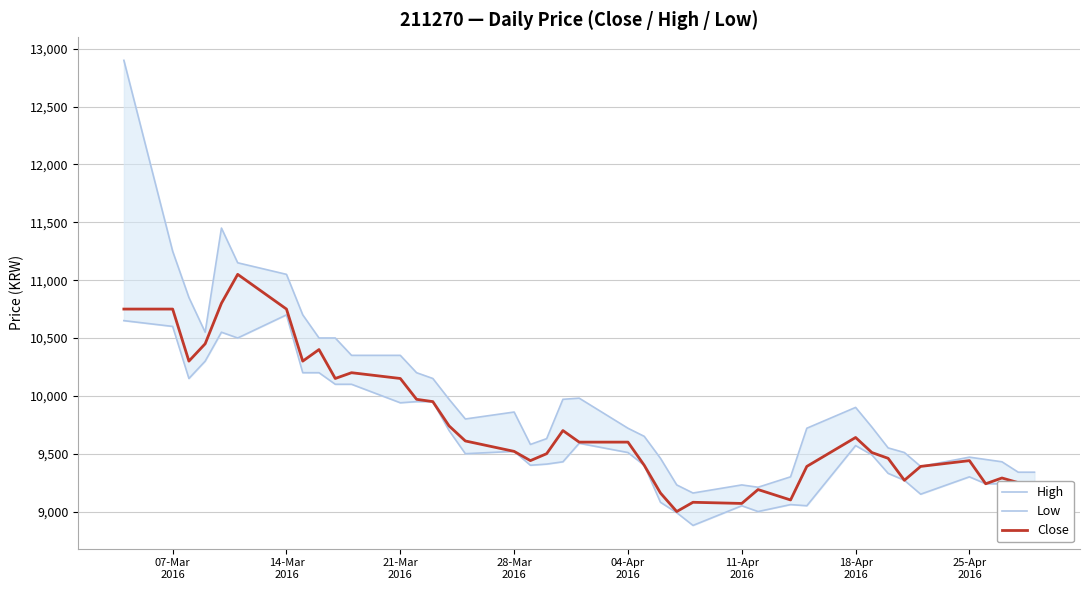

What is the lowest value of the Close series?

9000